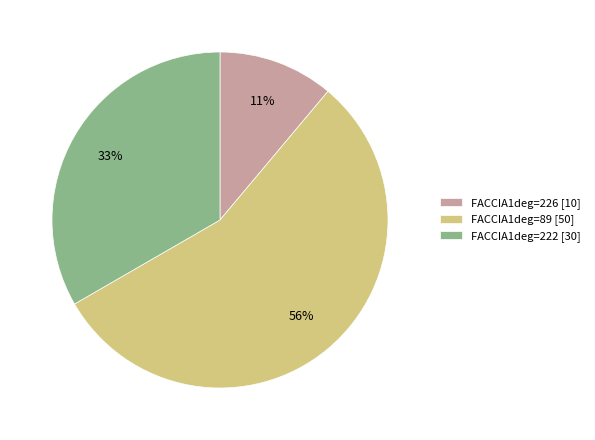

The FACCIA1deg=89 slice represents 56% of the pie. True or false?

True